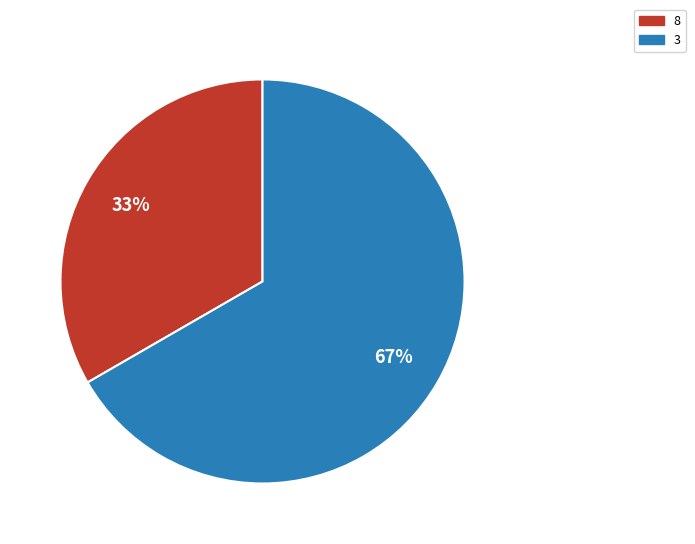

Which category has the smallest portion of the pie?

8